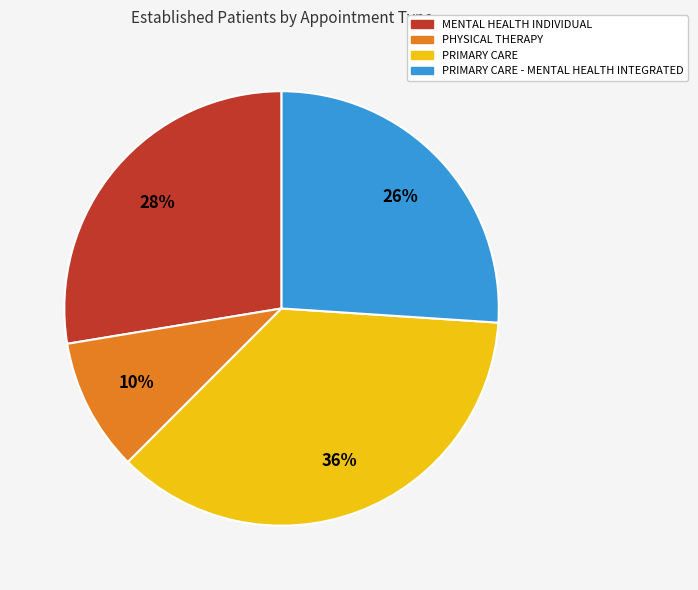

Approximately how many times larger is the value at PHYSICAL THERAPY compared to PRIMARY CARE - MENTAL HEALTH INTEGRATED?

0.4